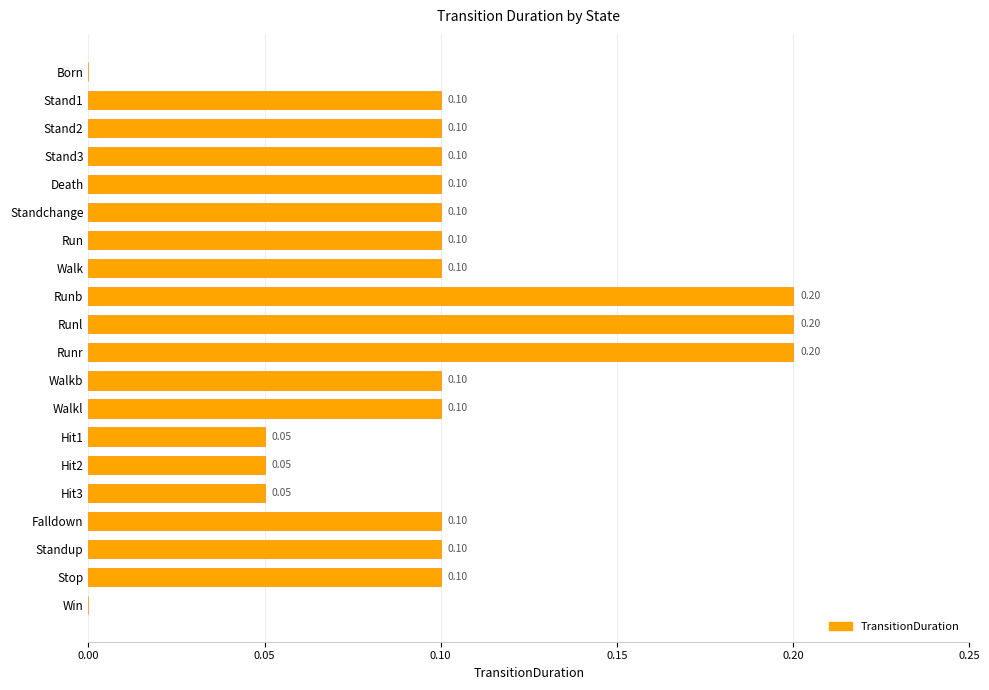

Between Hit2 and Runl, which is larger?

Runl